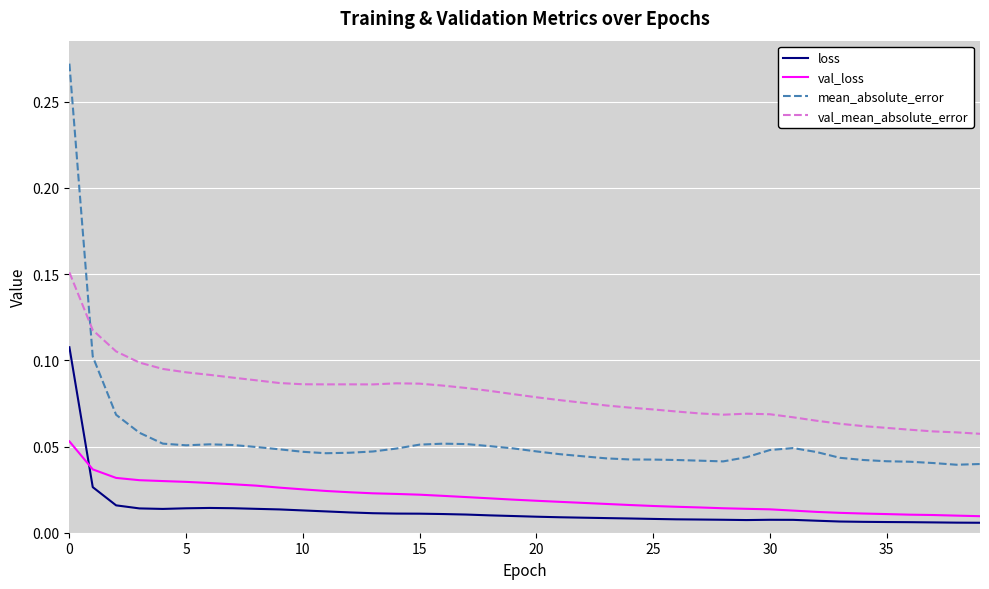

Which series has the largest total across all categories?

val_mean_absolute_error